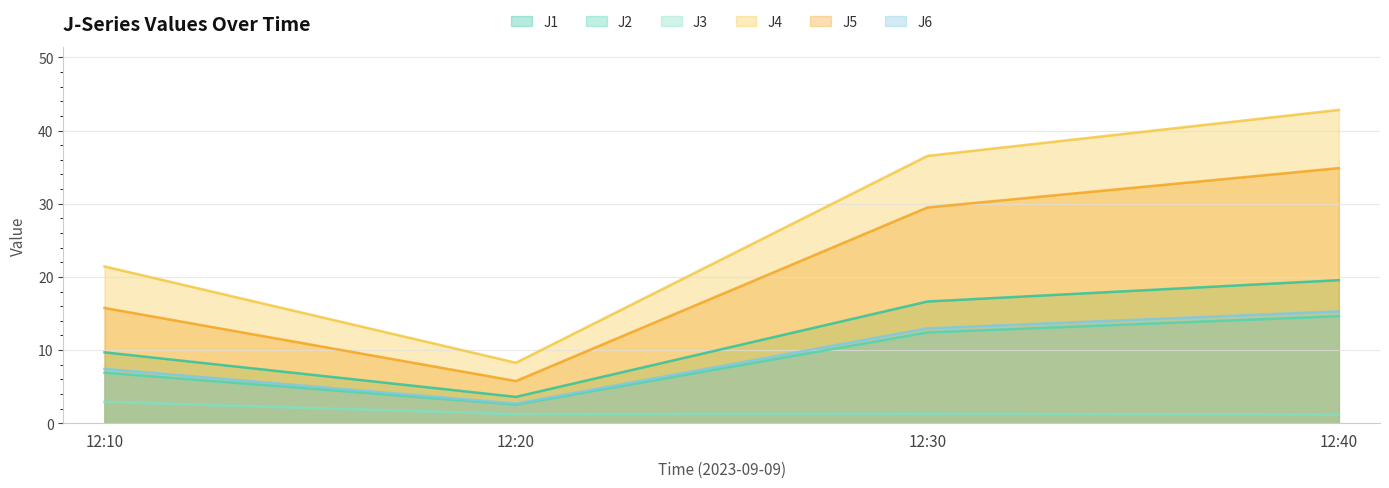

Which label corresponds to the largest value in the chart?

12:40